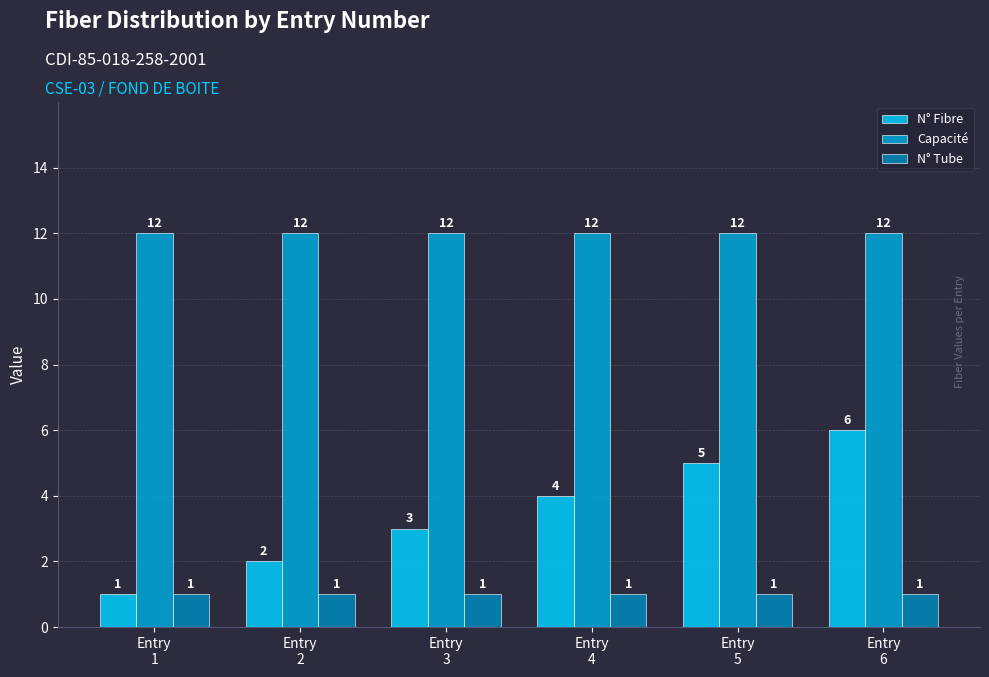

What is the sum of the N° Tube values at Entry
1 and Entry
5?

2